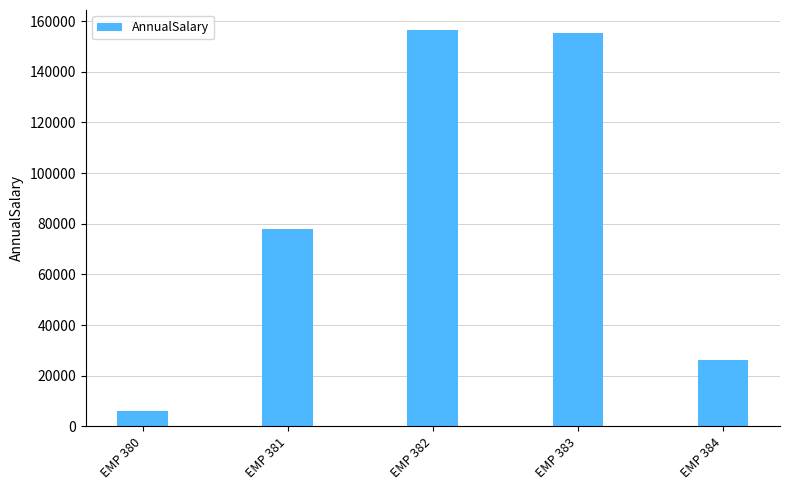

Reading right to left, extract all data points from this chart.

EMP 384=26000.0	EMP 383=155220.0	EMP 382=156560.0	EMP 381=78032.8	EMP 380=6240.0